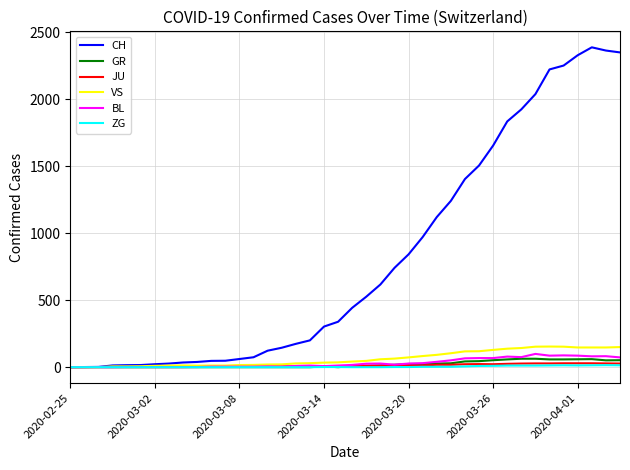

What is the maximum value shown in the chart?

2387